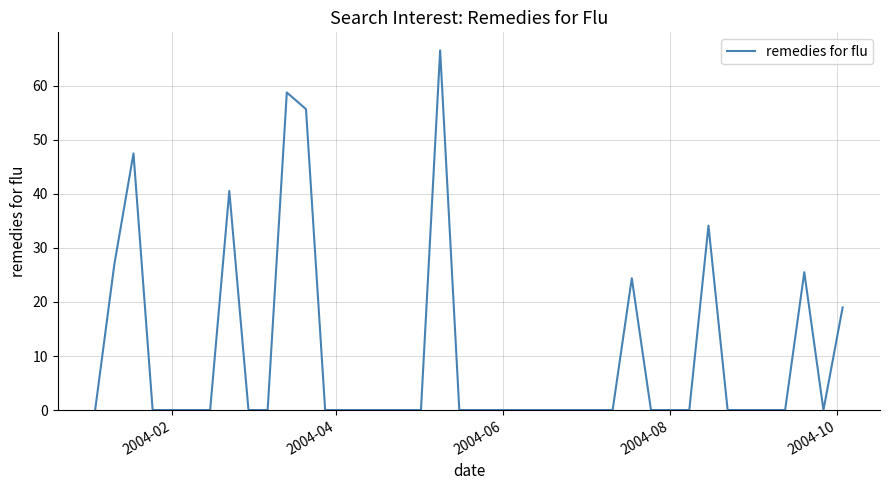

What is the greatest value displayed?

66.6